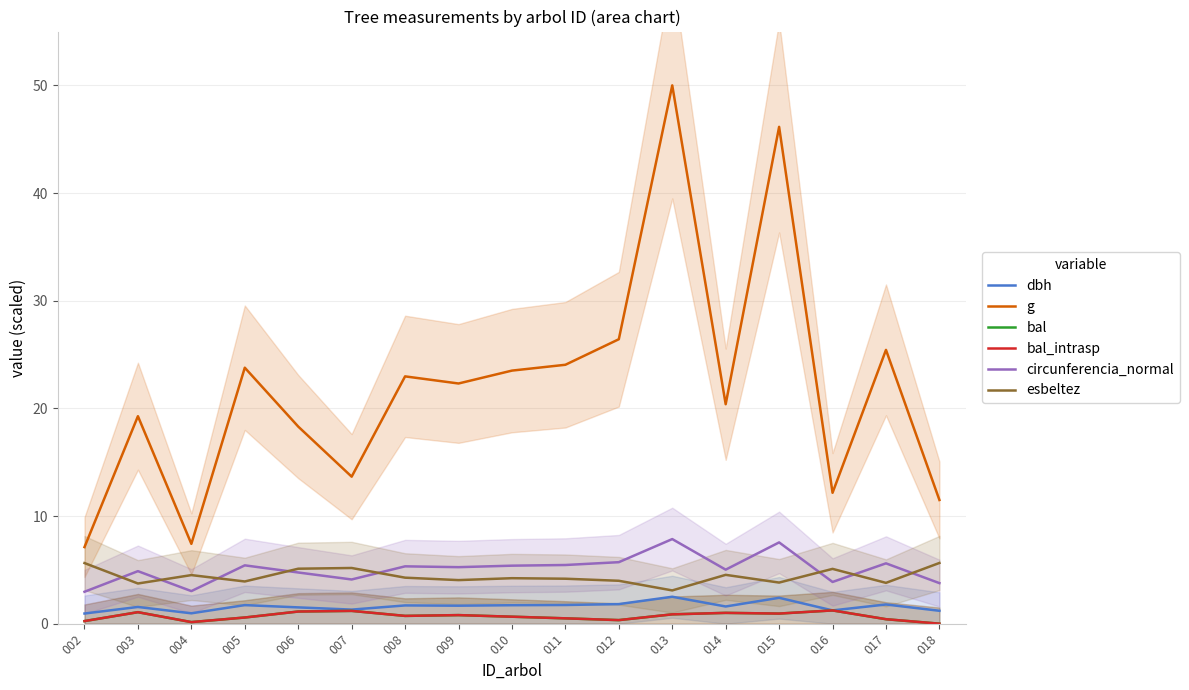

What is the maximum value shown in the chart?

50.0